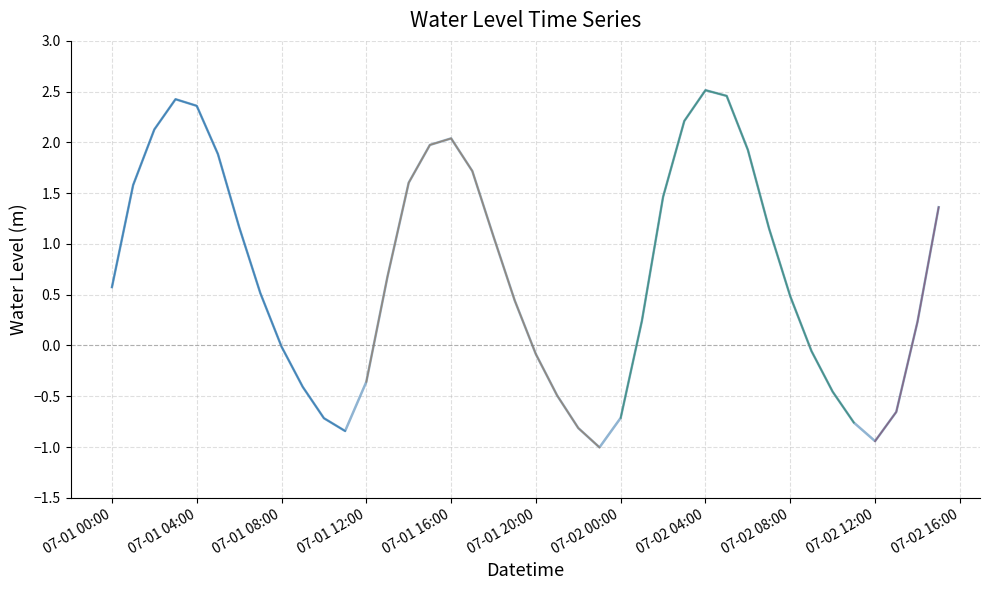

Which has a higher value, 2024-07-01 08:00 or 2024-07-01 13:00?

2024-07-01 13:00